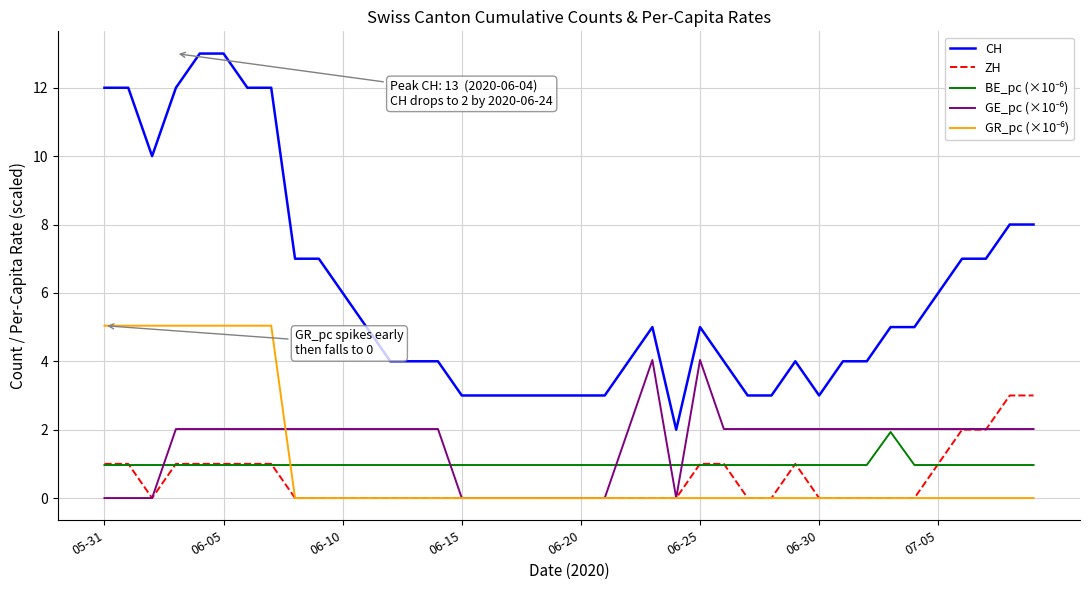

Which series has the largest total across all categories?

CH